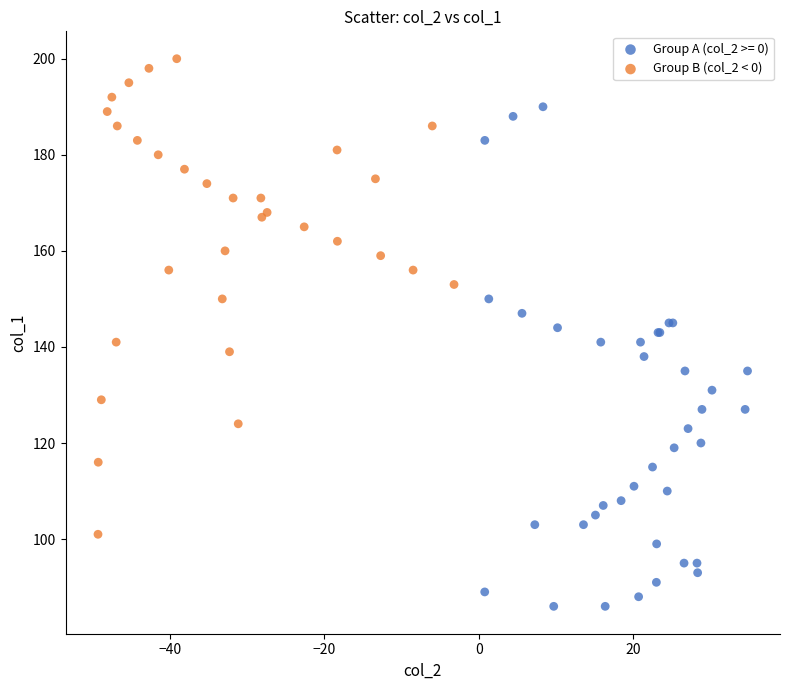

Which series reaches the minimum Y coordinate?

Group A (col_2 >= 0)